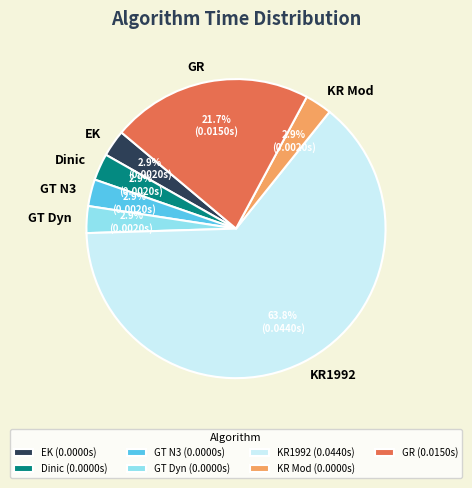

Does GT Dyn account for over 50% of the chart?

No